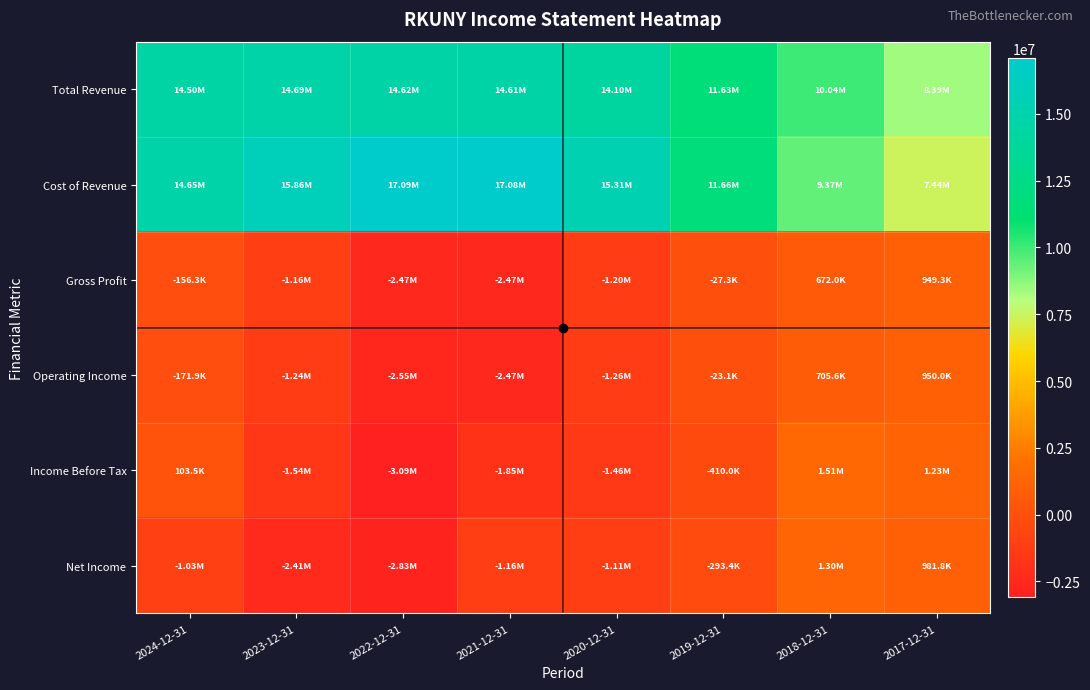

At which category is the sum across all series the highest?

2024-12-31